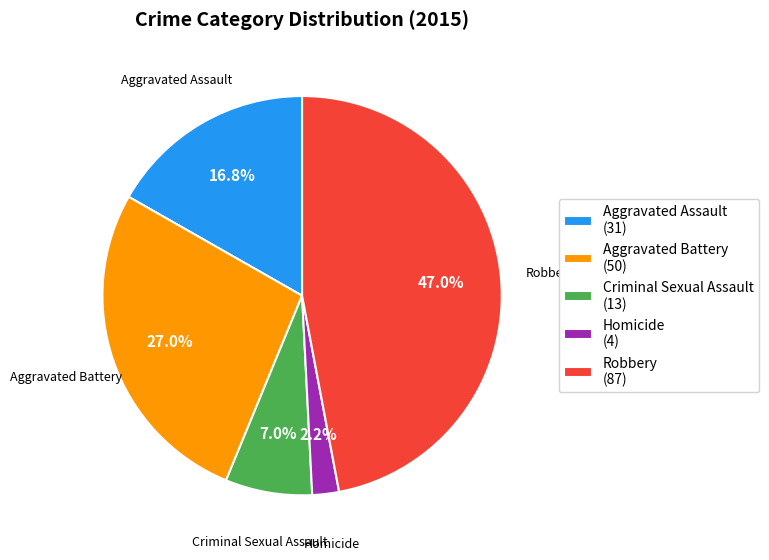

Is it true that Robbery is 47% of the pie?

True